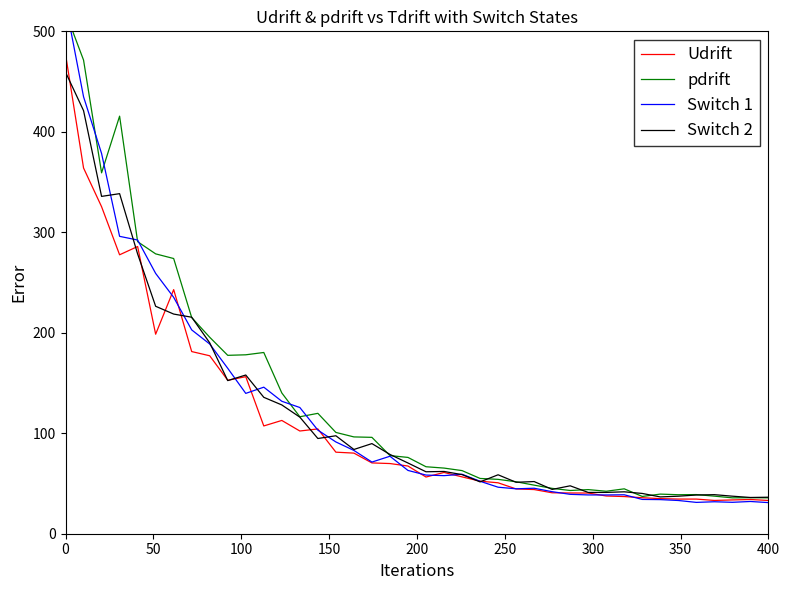

True or false: Udrift and pdrift intersect in this chart.

False